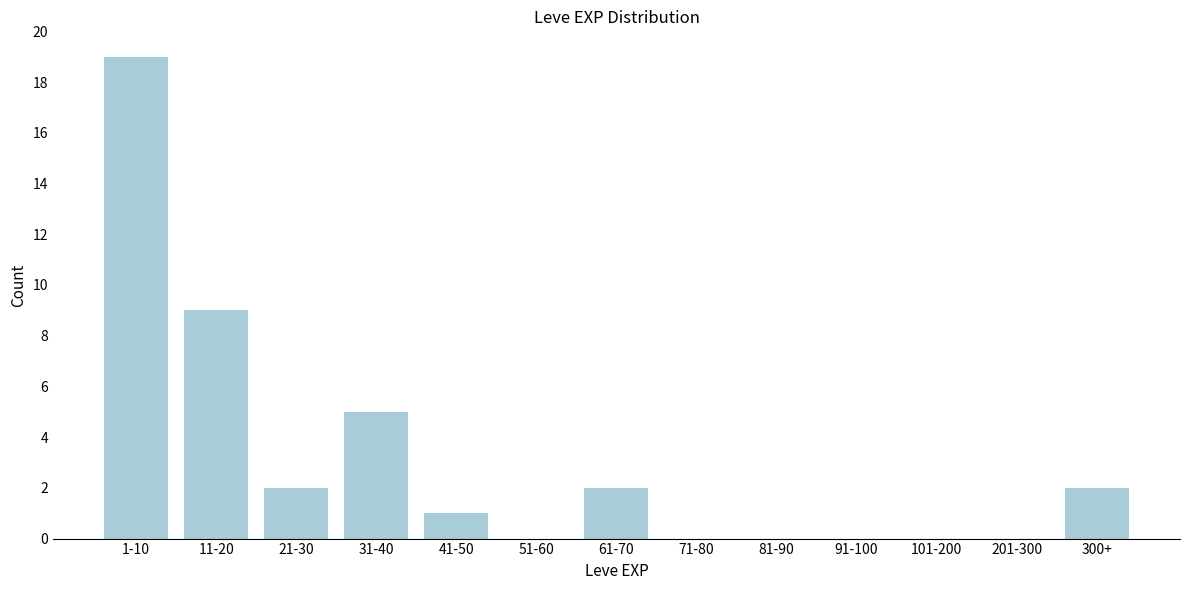

Reading left to right, extract all data points from this chart.

1-10=19	11-20=9	21-30=2	31-40=5	41-50=1	51-60=0	61-70=2	71-80=0	81-90=0	91-100=0	101-200=0	201-300=0	300+=2